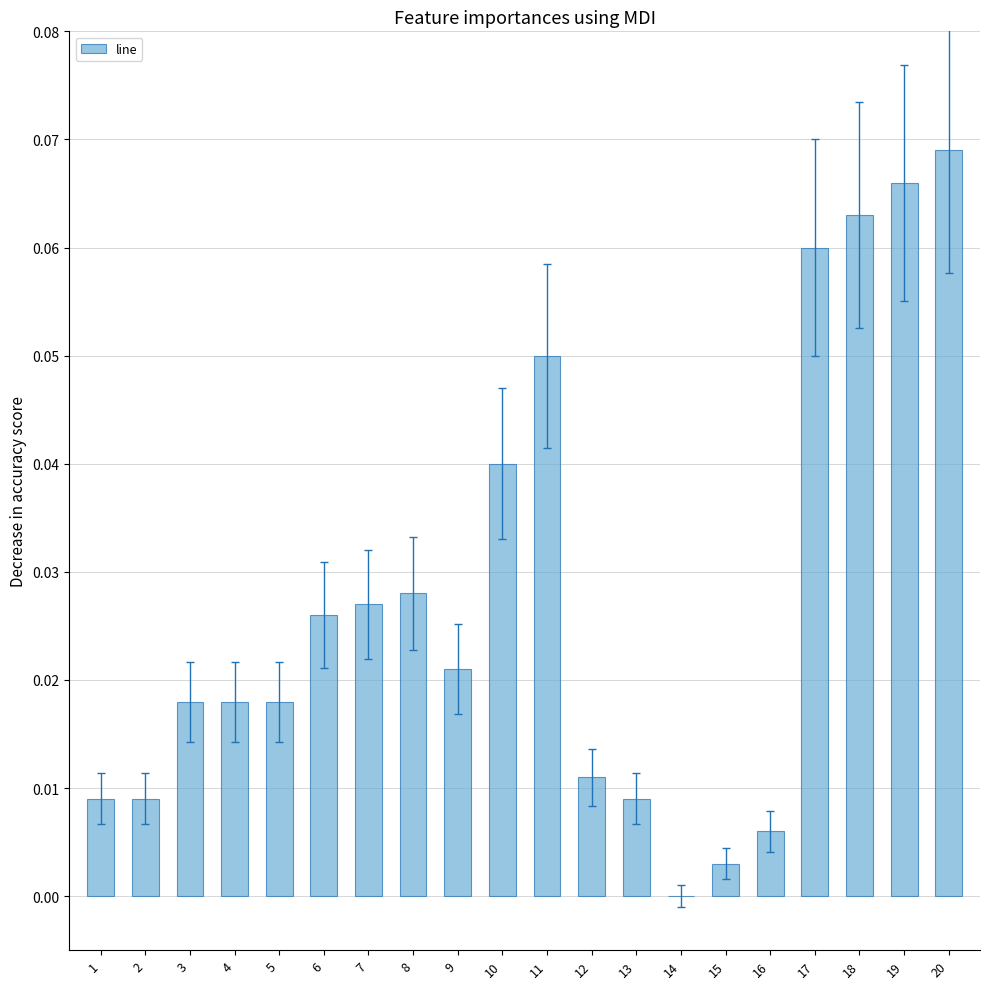

Which has a higher value, 16 or 20?

20